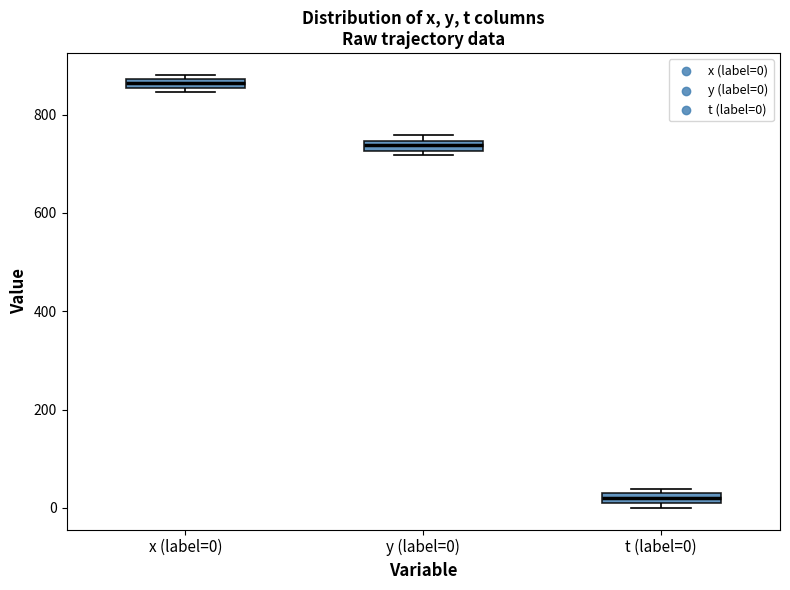

Which box has the highest median line?

x (label=0)